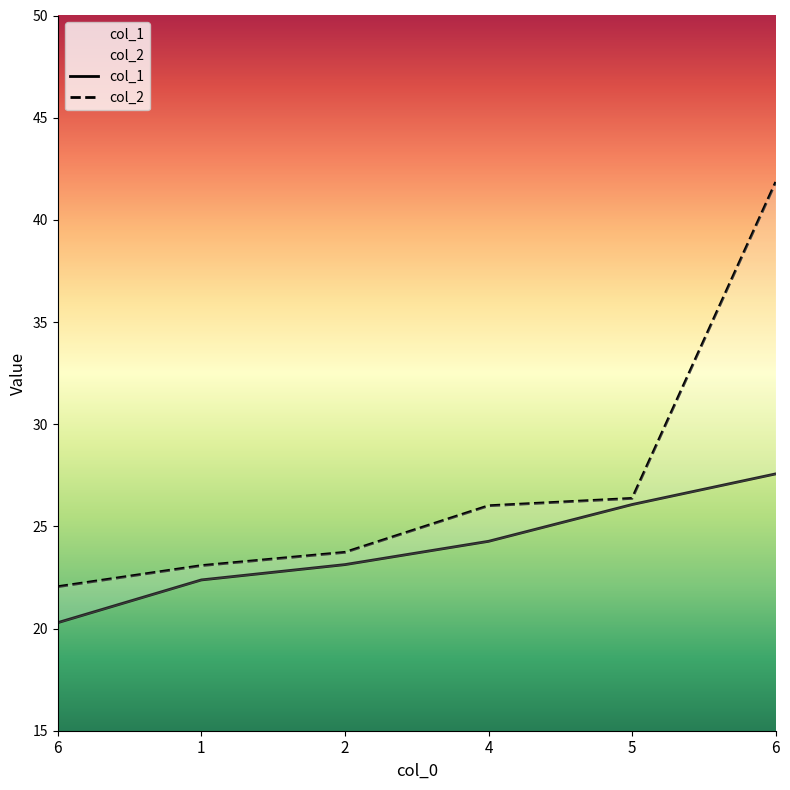

Between 6 and 4, which is larger?

4